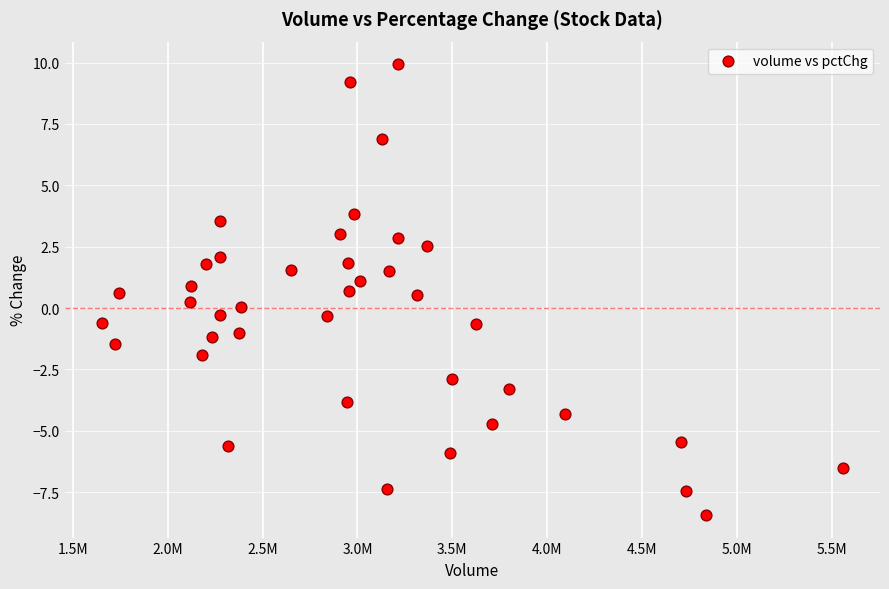

What is the range of Y values (max minus min)?

18.4